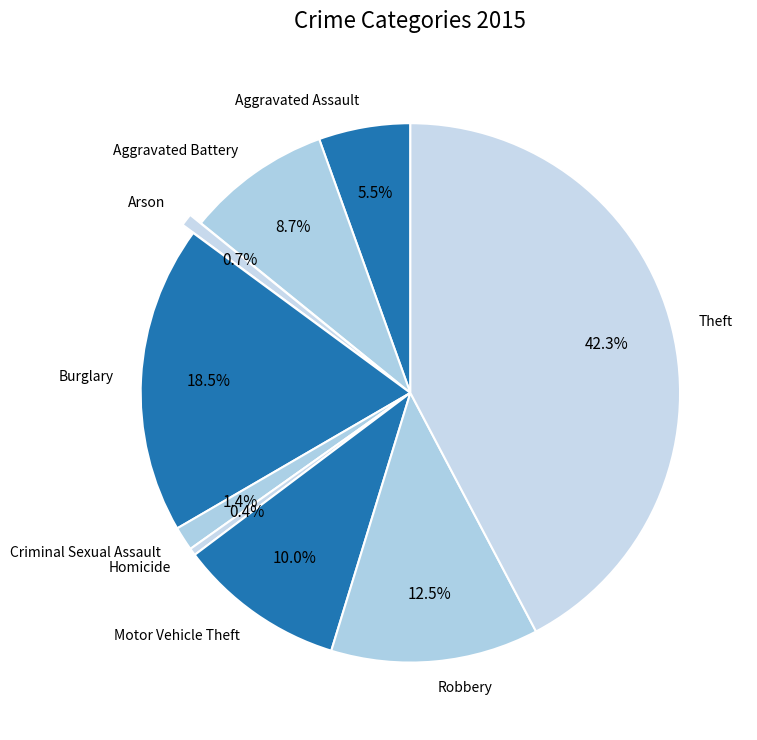

Approximately how many times larger is the value at Aggravated Assault compared to Robbery?

0.4